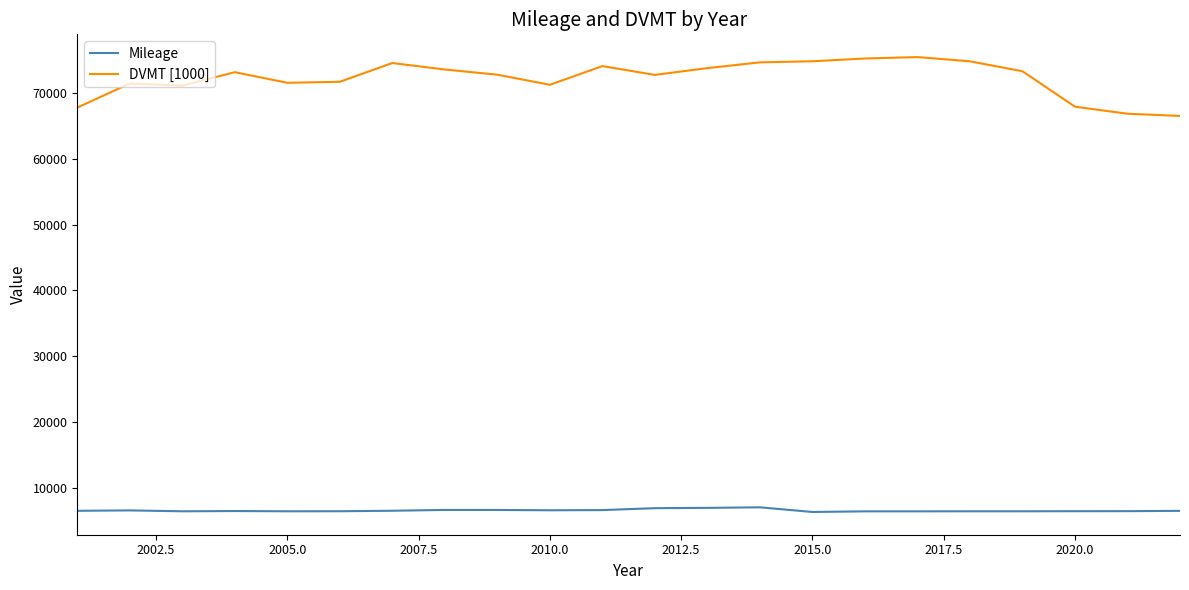

True or false: DVMT [1000] and Mileage cross at least once.

False